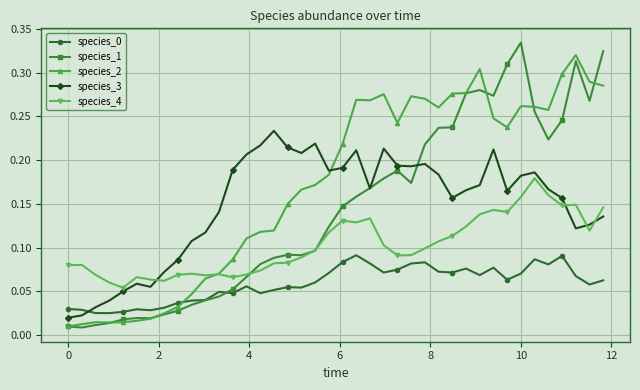

After their last crossing, which series has the higher values: species_0 or species_2?

species_2